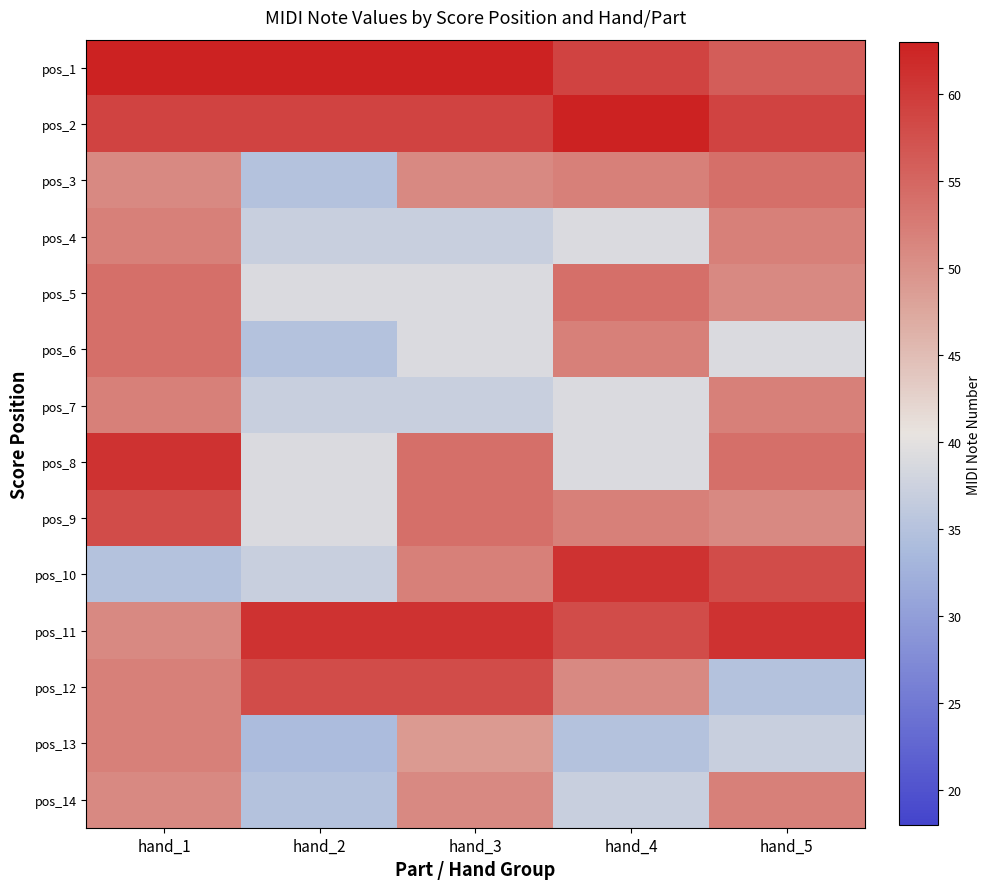

At how many categories does at least one series exceed 55?

5